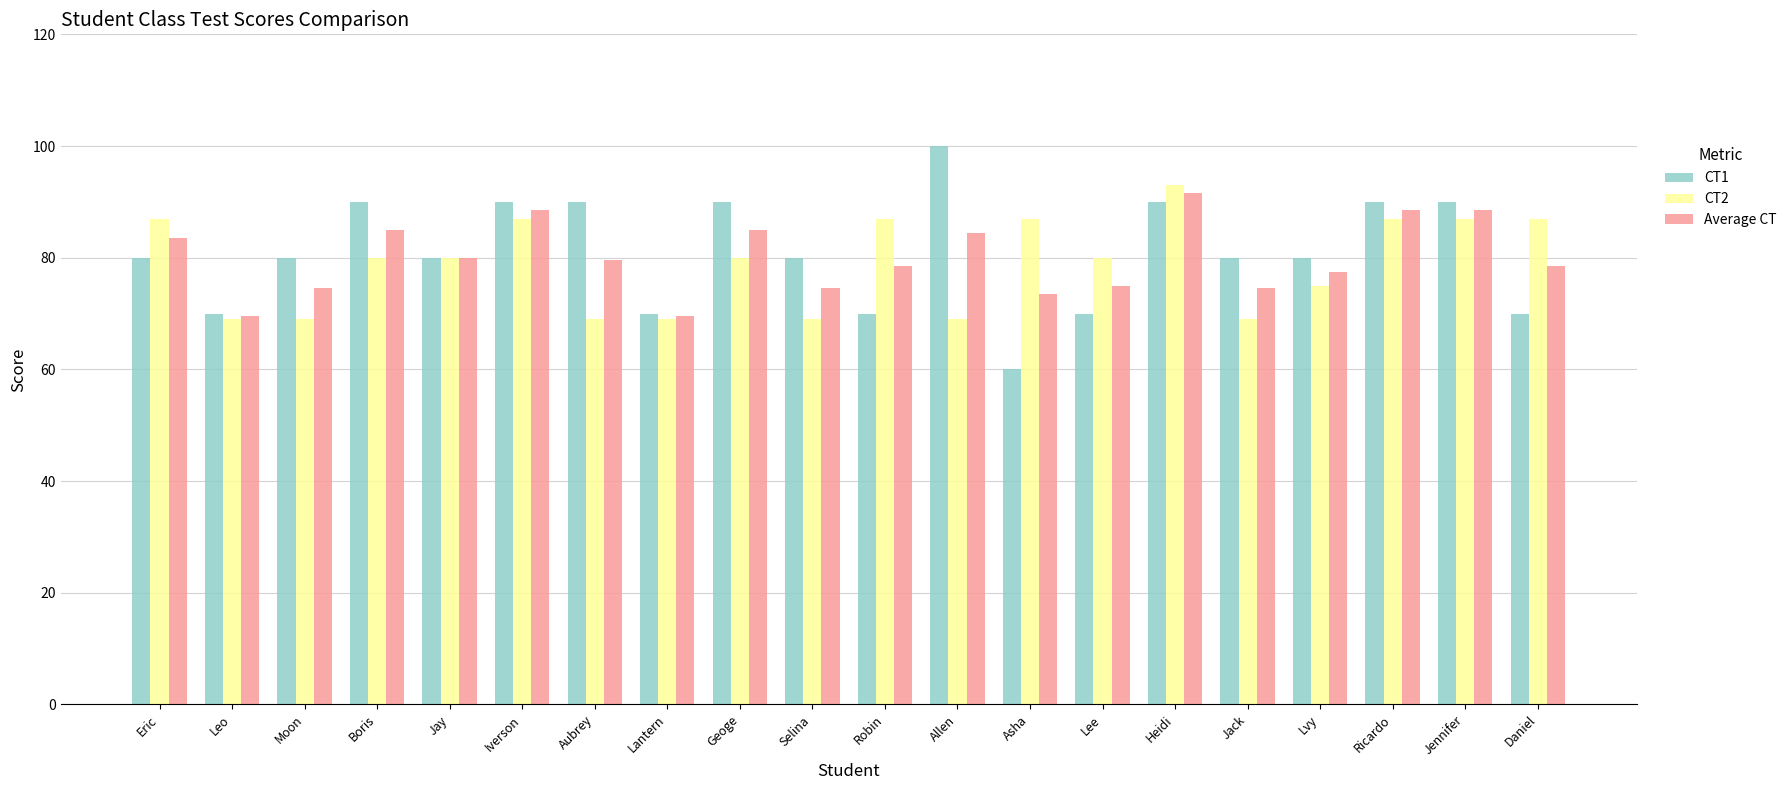

Which series has the widest spread of values?

CT1